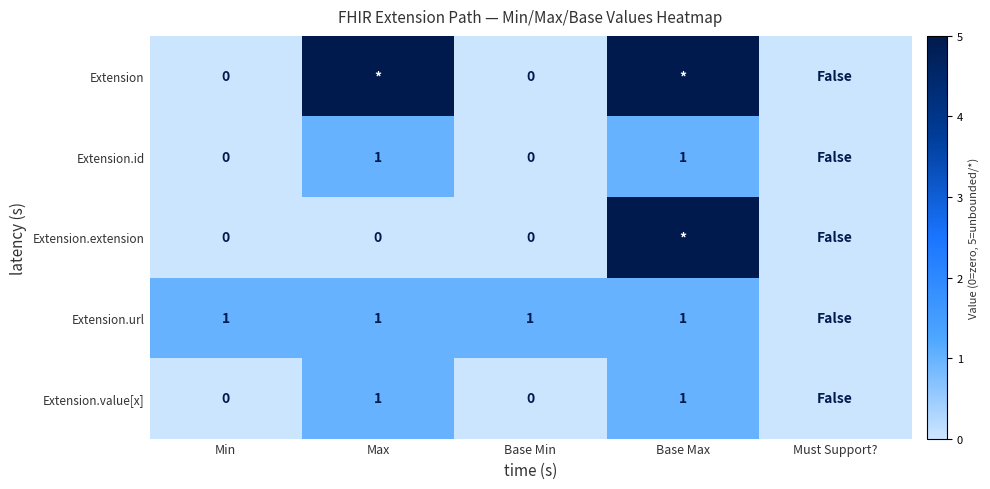

The Extension.value[x] series shows 1 at Base Max. True or false?

True